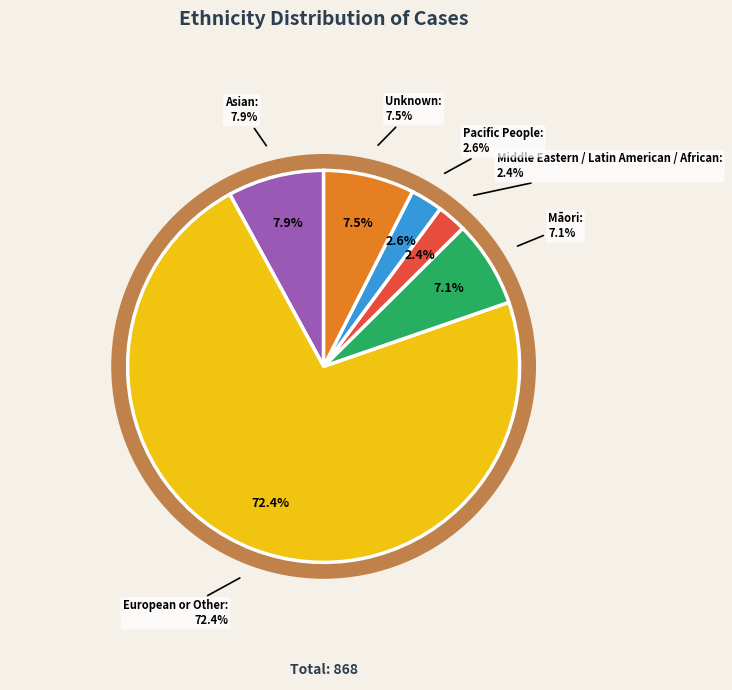

Approximately how many times larger is the value at Māori compared to European or Other?

0.1